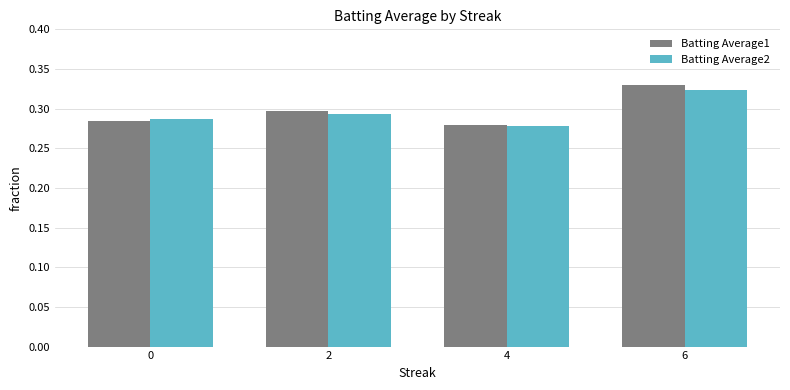

Is the value of Batting Average2 at 6 greater than the value of Batting Average1 at 4?

Yes